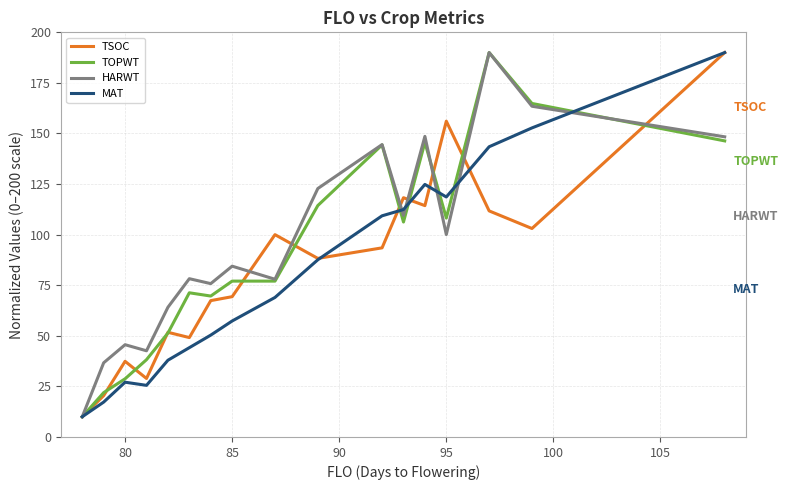

What is the greatest value displayed?

190.0